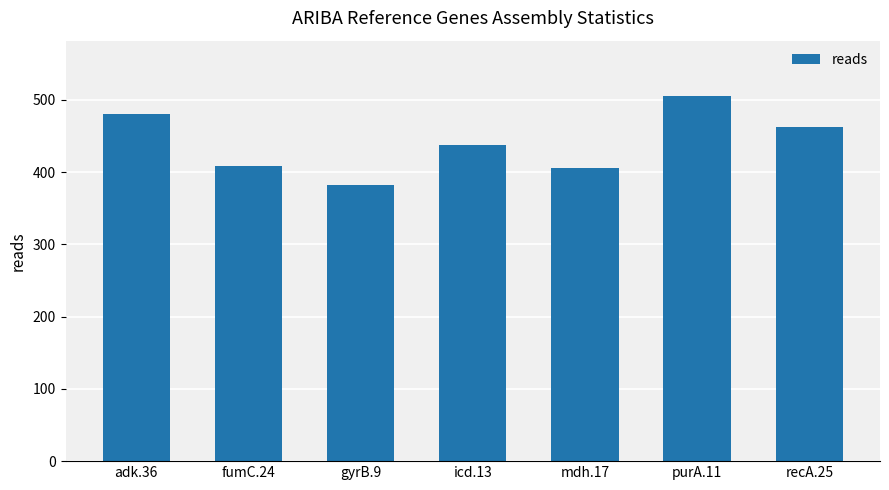

Where is the data nearest to the value 444?

icd.13